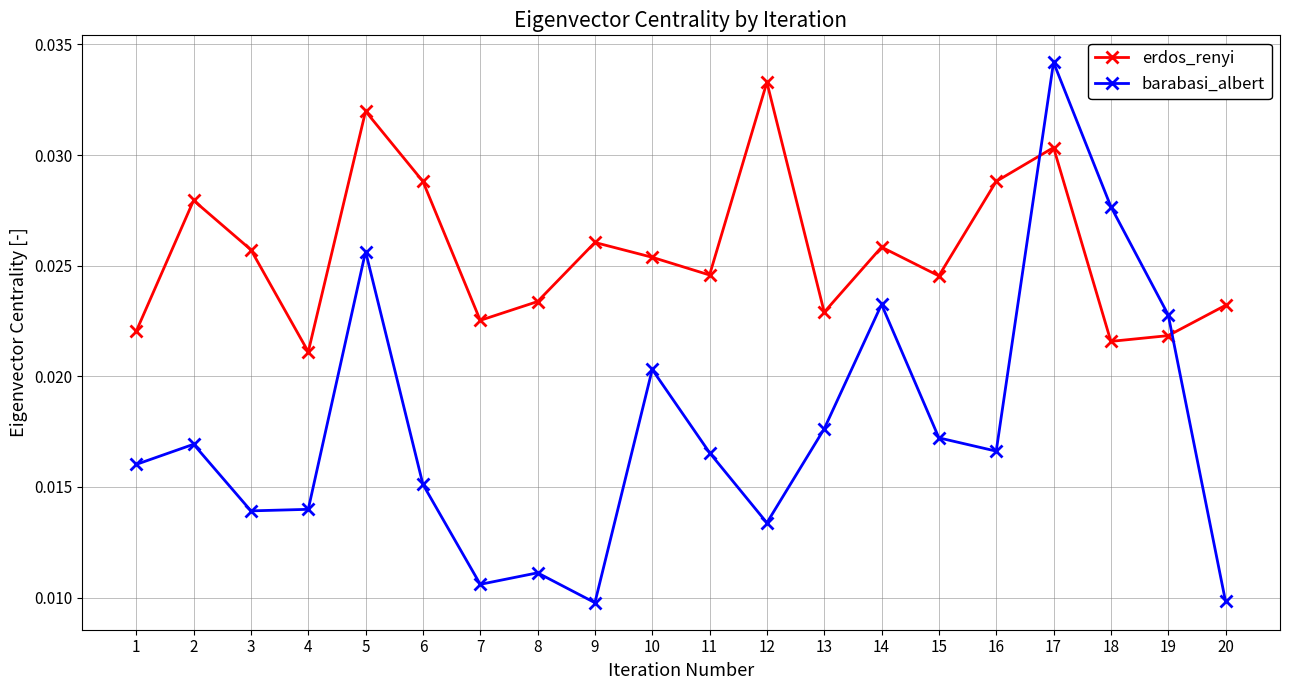

True or false: erdos_renyi has more than 1 interior local peaks.

True